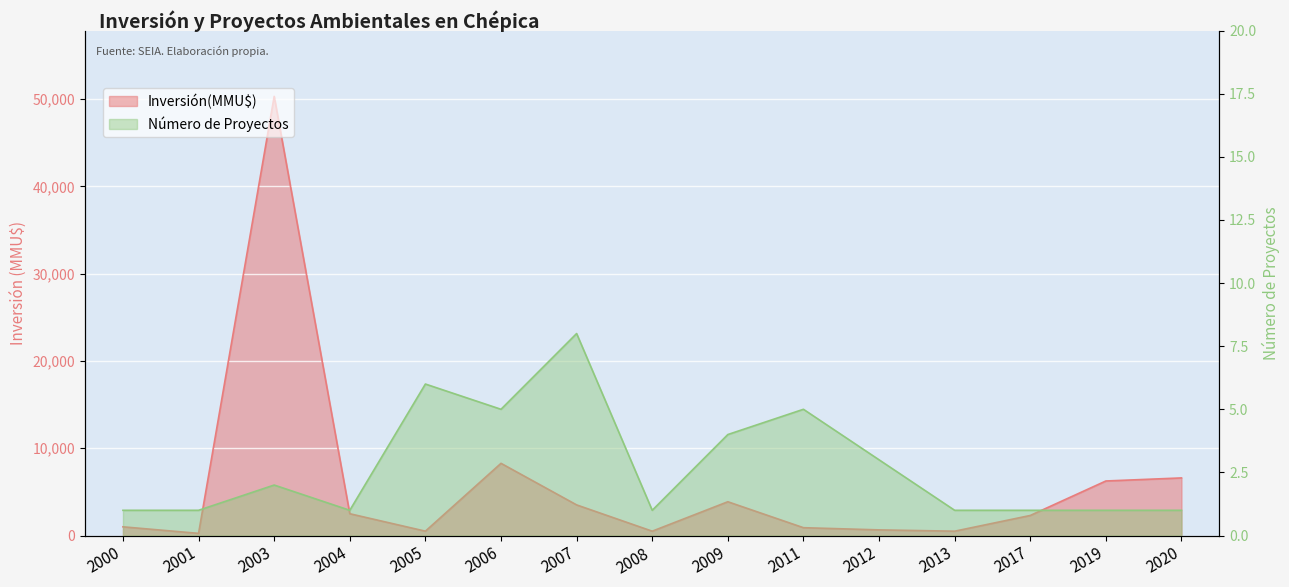

What is the total value across all series at 2019?

6251